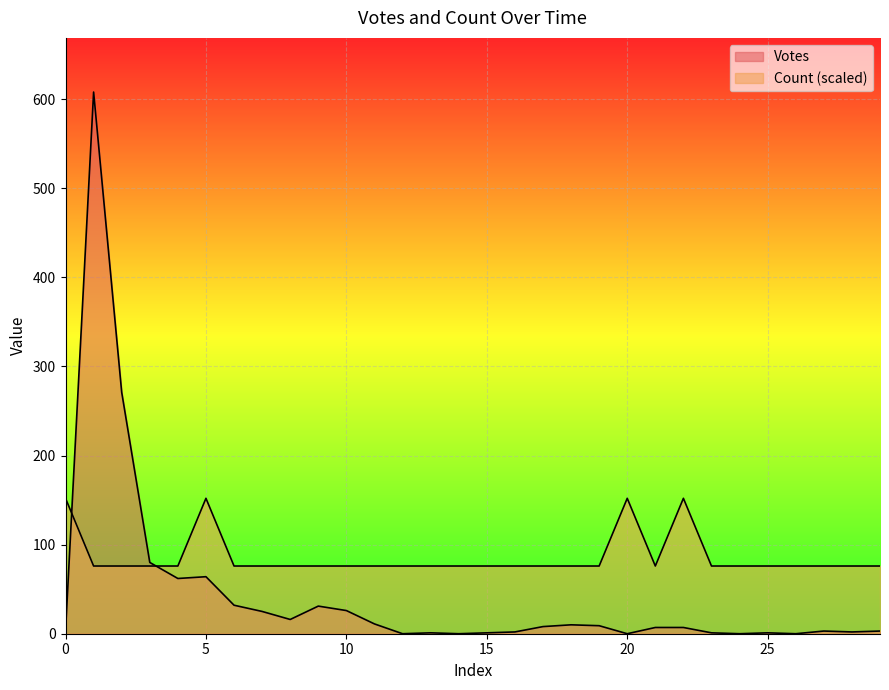

How many series are shown in this chart?

2